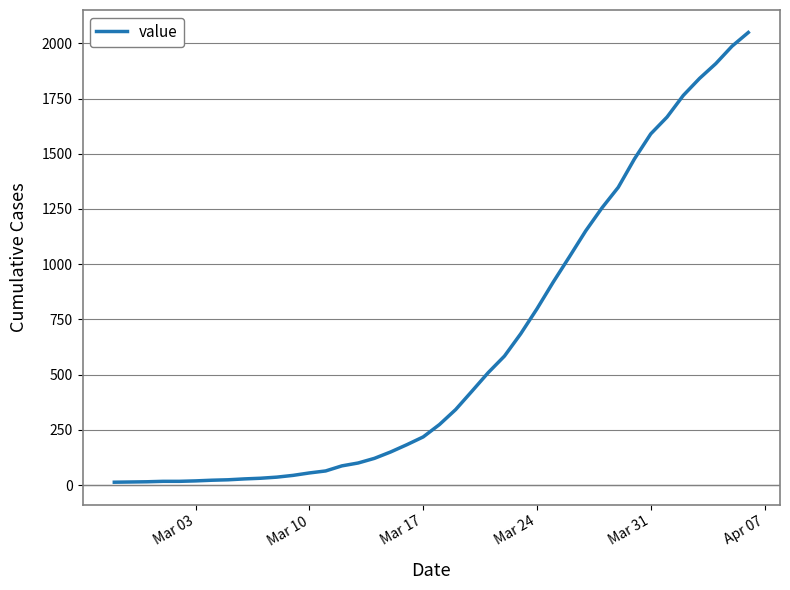

What is the difference between the maximum and minimum values?

2036